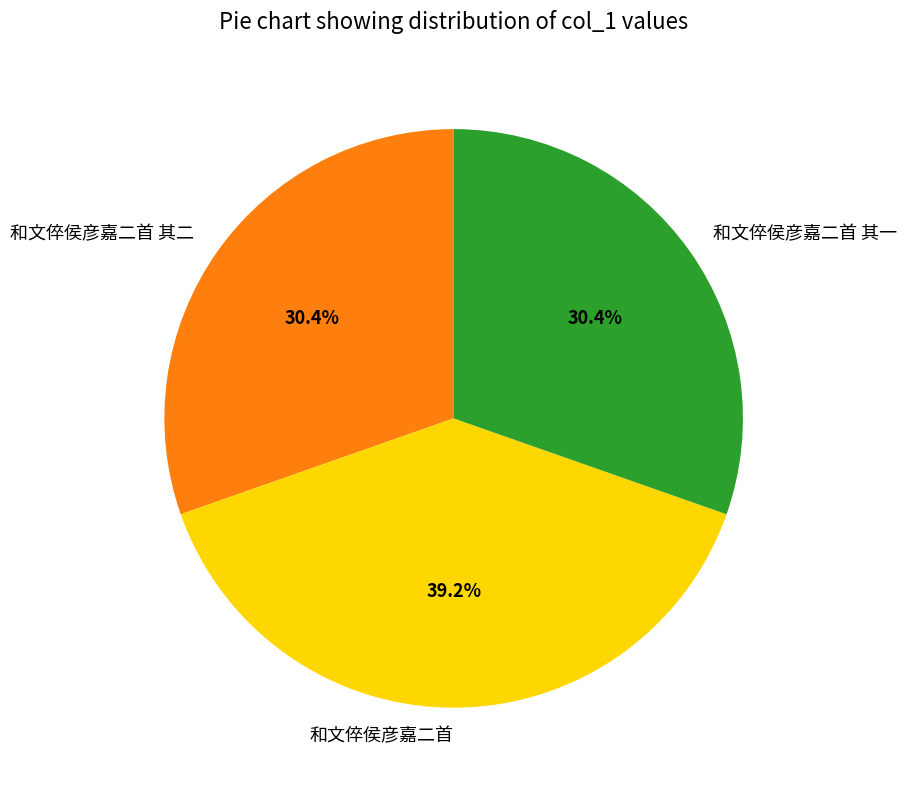

Does 和文倅侯彦嘉二首 其二 account for over 50% of the chart?

No